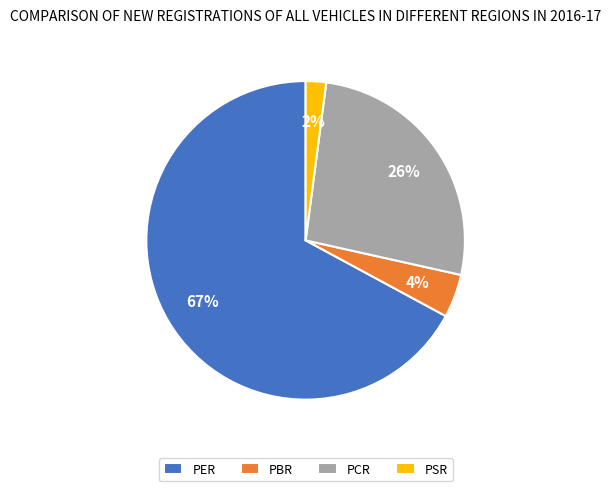

How many segments does this pie chart have?

4